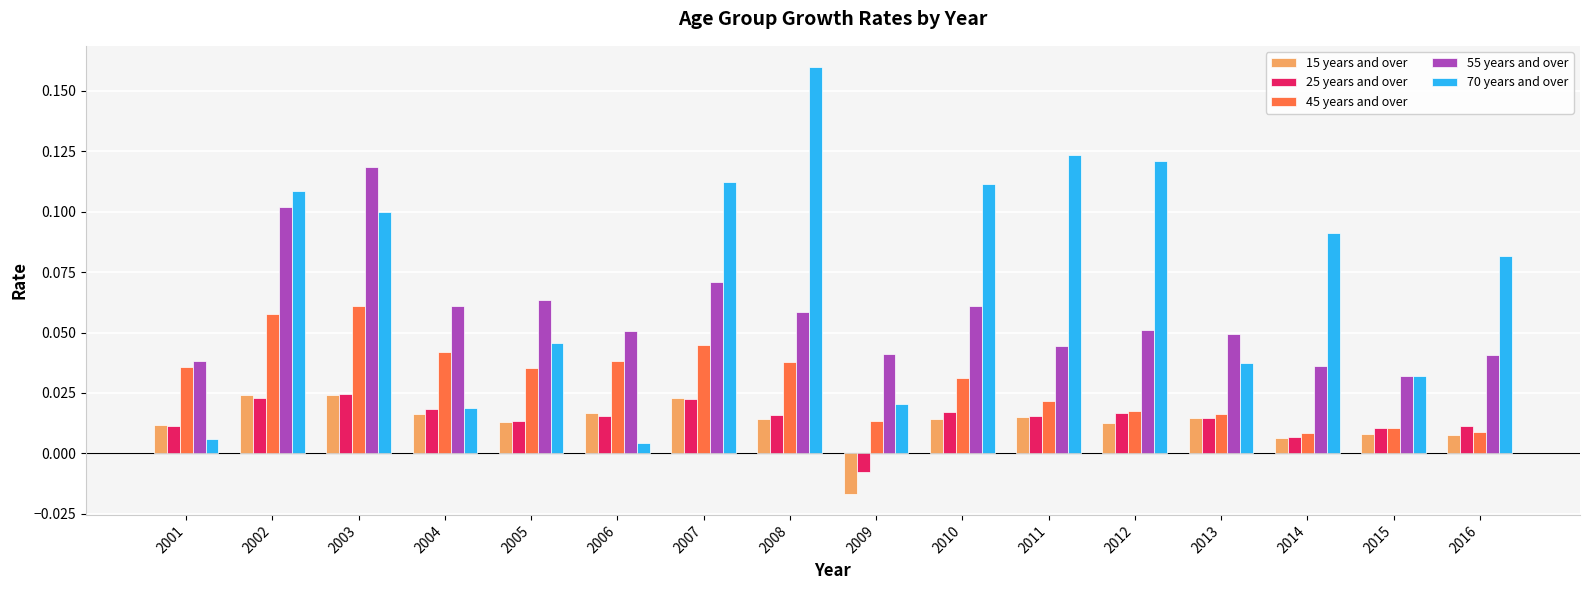

What is the sum of all 70 years and over values?

1.2